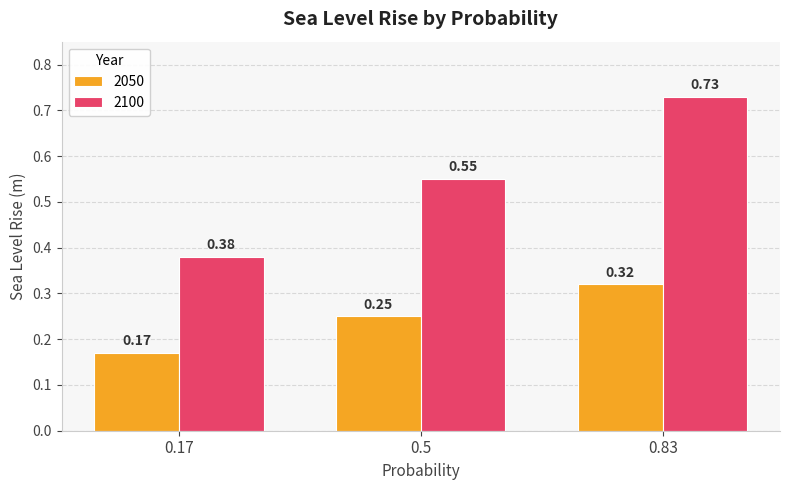

Which series has the largest range (max minus min)?

2100